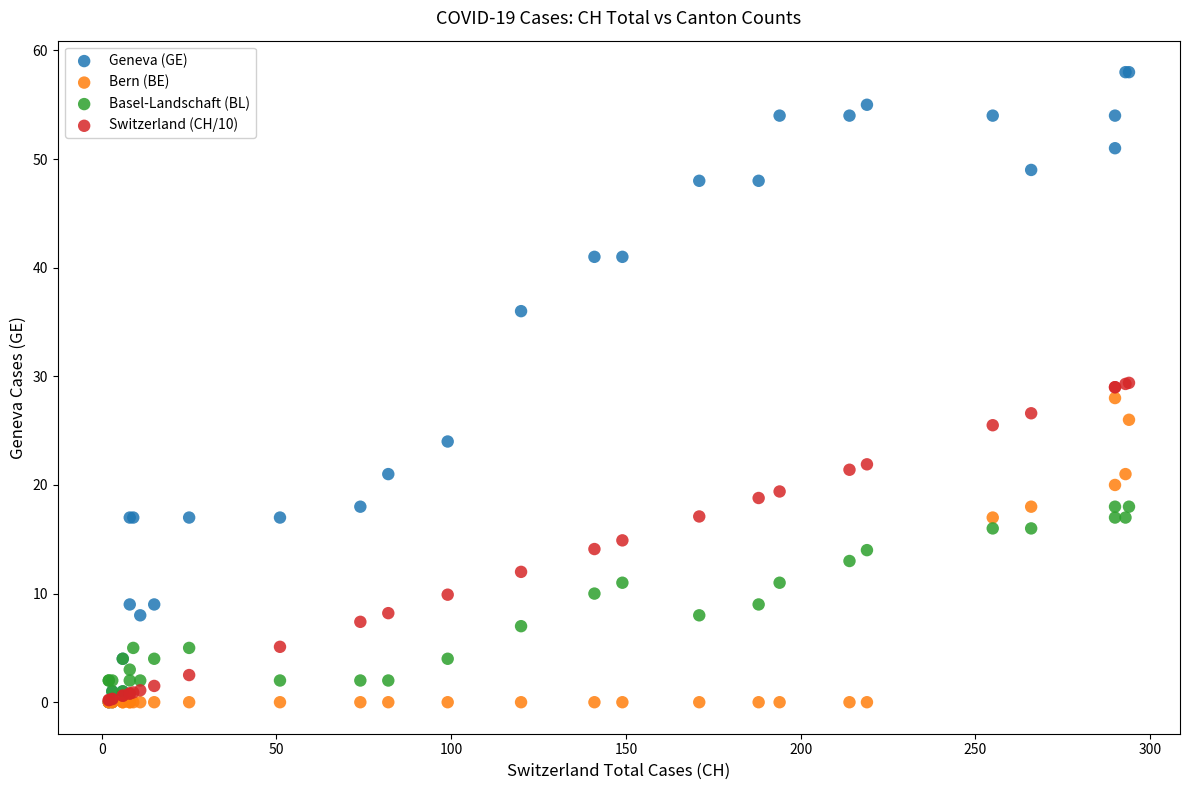

Which series reaches the maximum Y coordinate?

Geneva (GE)